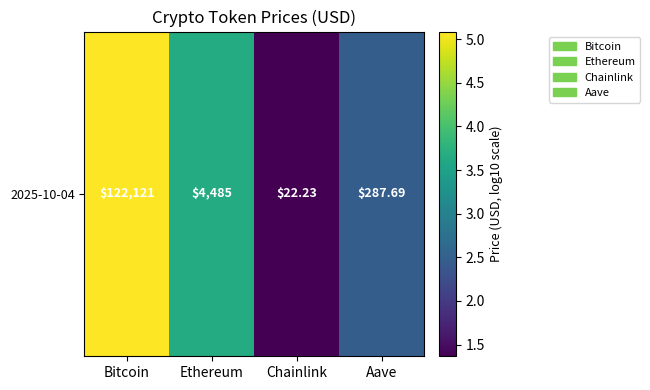

At which label is the value closest to 3?

Aave